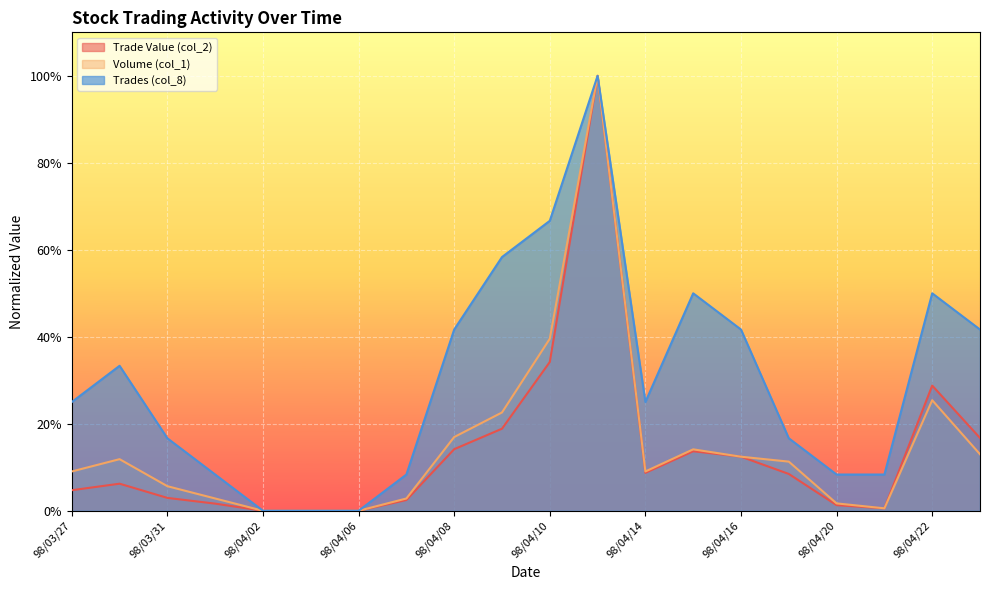

Between 98/04/13 and 98/04/17, which is larger?

98/04/13